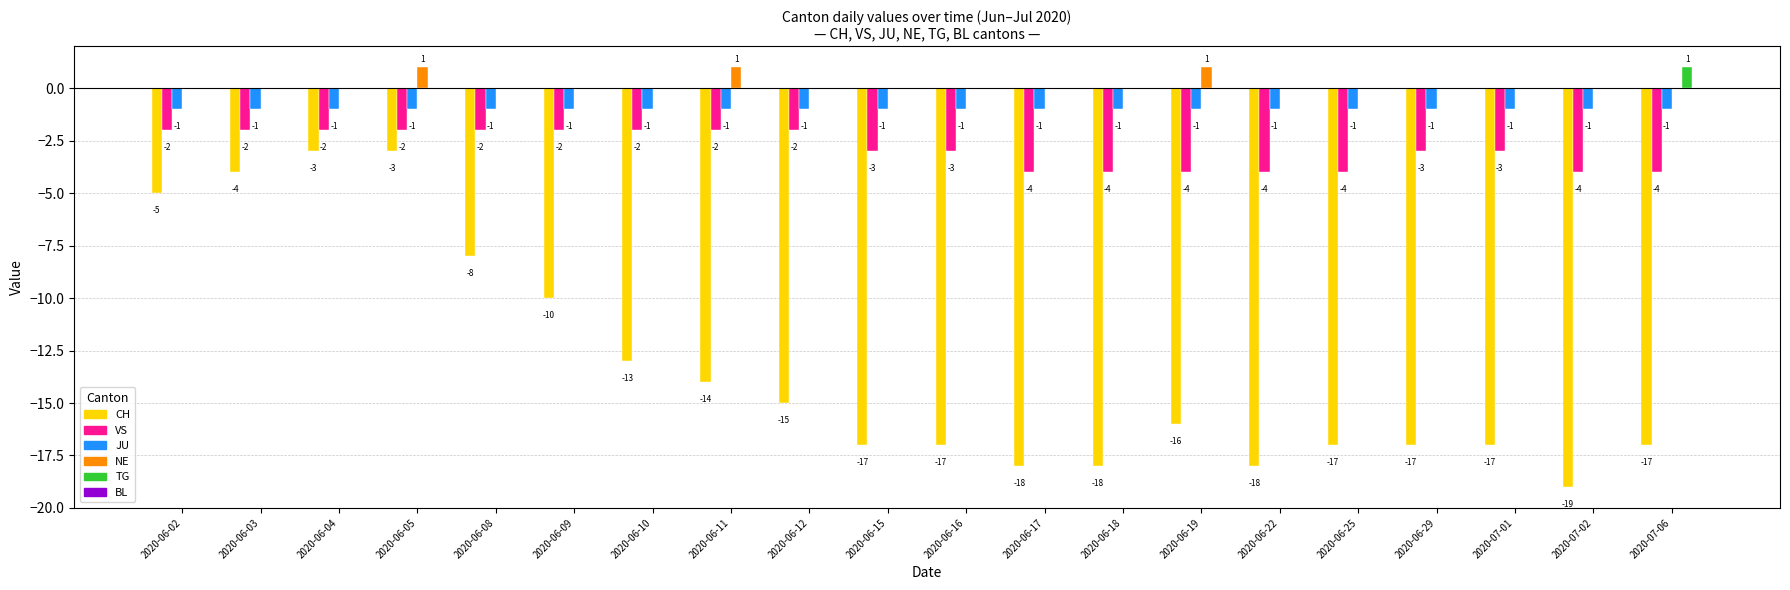

At which label does TG reach its peak?

2020-07-06